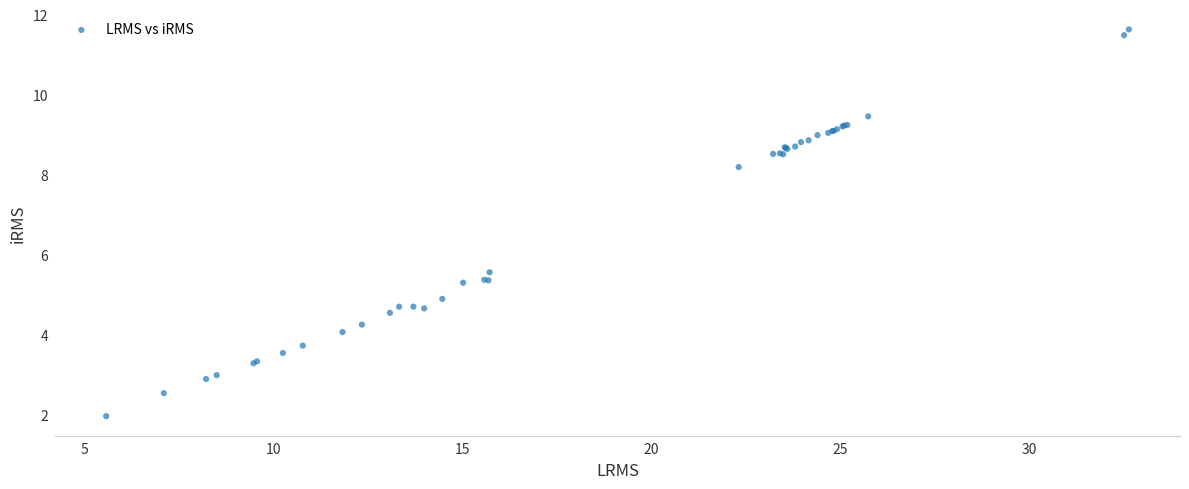

What Y value in the scatter plot is closest to 6?

5.6